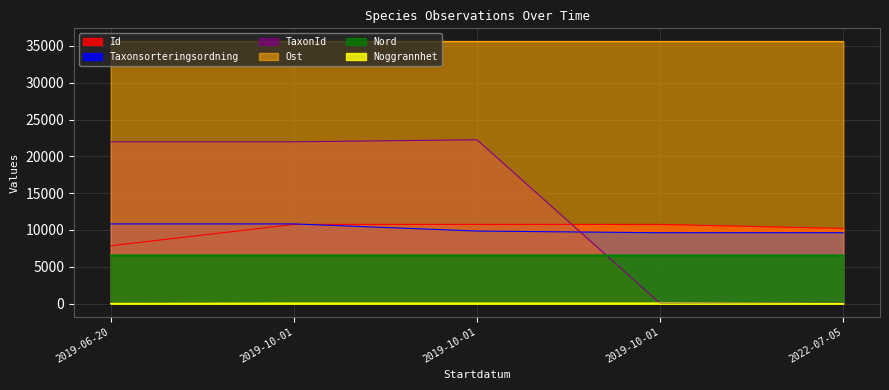

Rank the categories by Taxonsorteringsordning value from lowest to highest.

2019-10-01, 2022-07-05, 2019-10-01, 2019-06-20, 2019-10-01